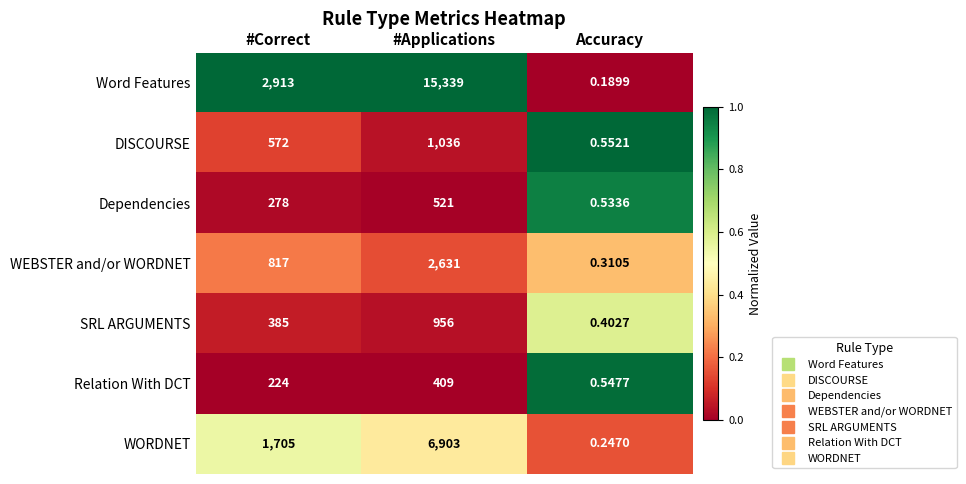

At how many categories does at least one series exceed 0?

3